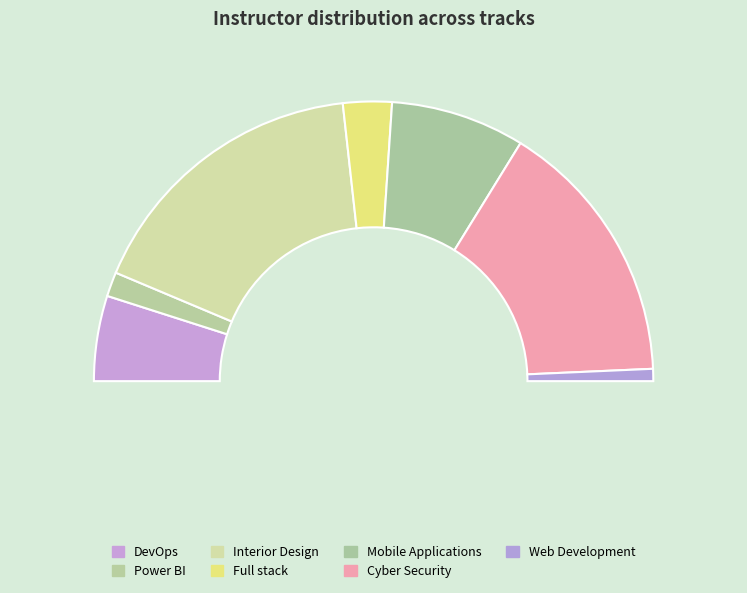

Is it true that Cyber Security is 37% of the pie?

False